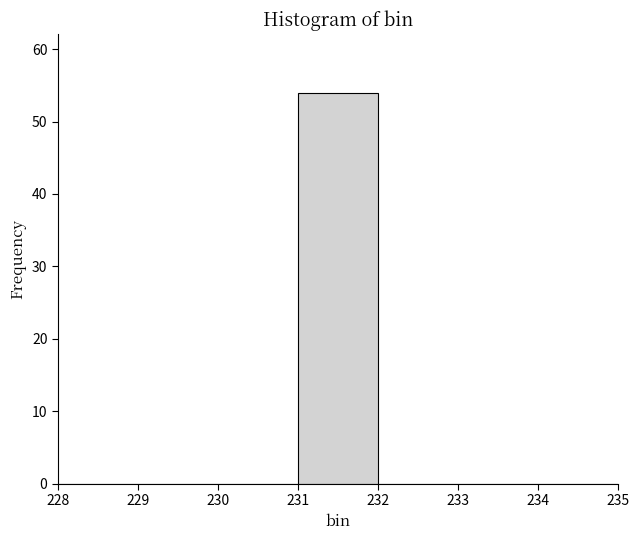

What is the height of the bar covering 231 to 232 on the x-axis? The values are not printed on the chart, so give them approximately, as read against the axis.

54